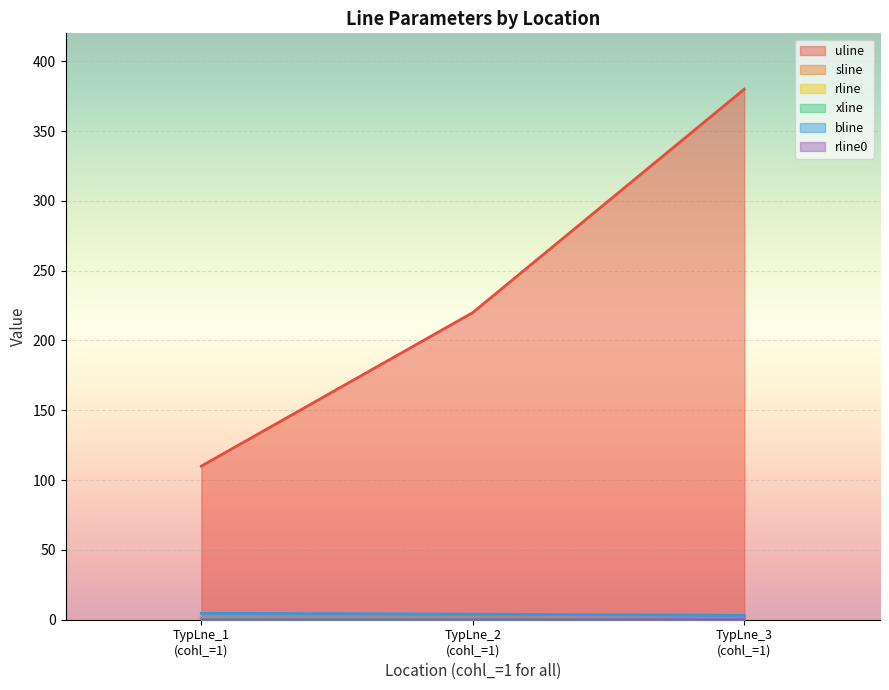

Which series has the largest range (max minus min)?

uline